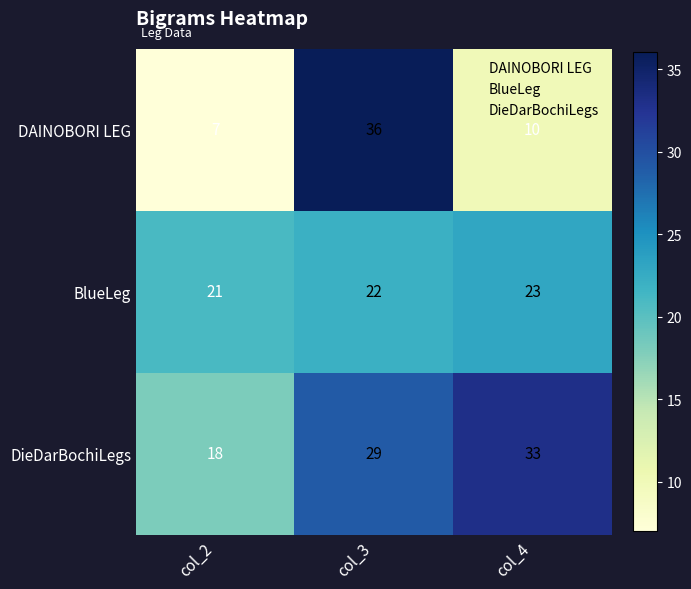

Rank the series by their maximum value, from lowest to highest.

BlueLeg, DieDarBochiLegs, DAINOBORI LEG